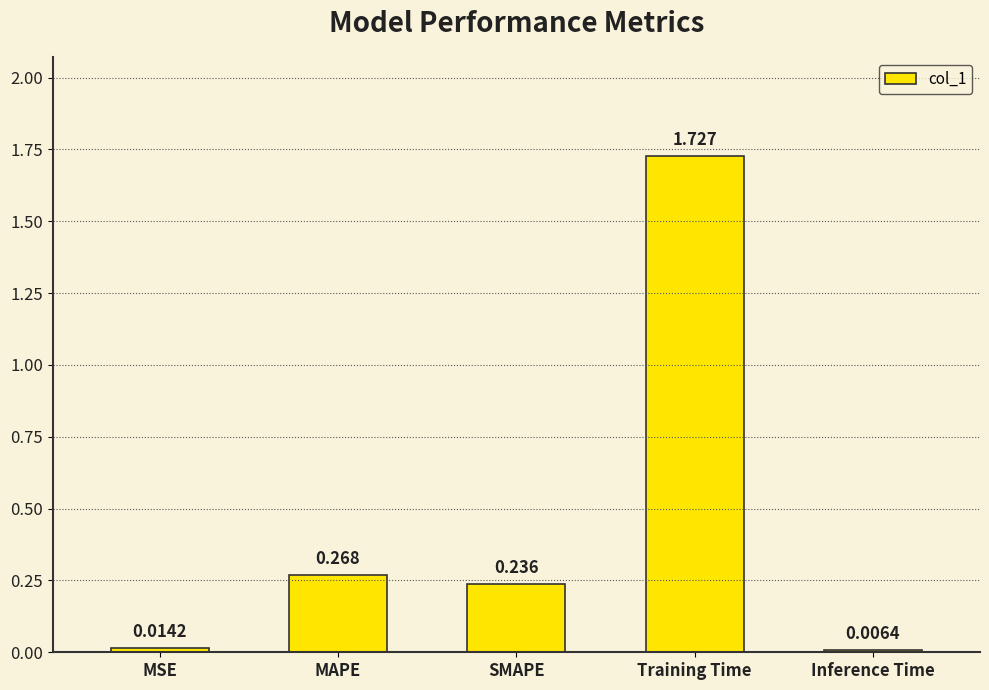

What position from the right is MSE?

5